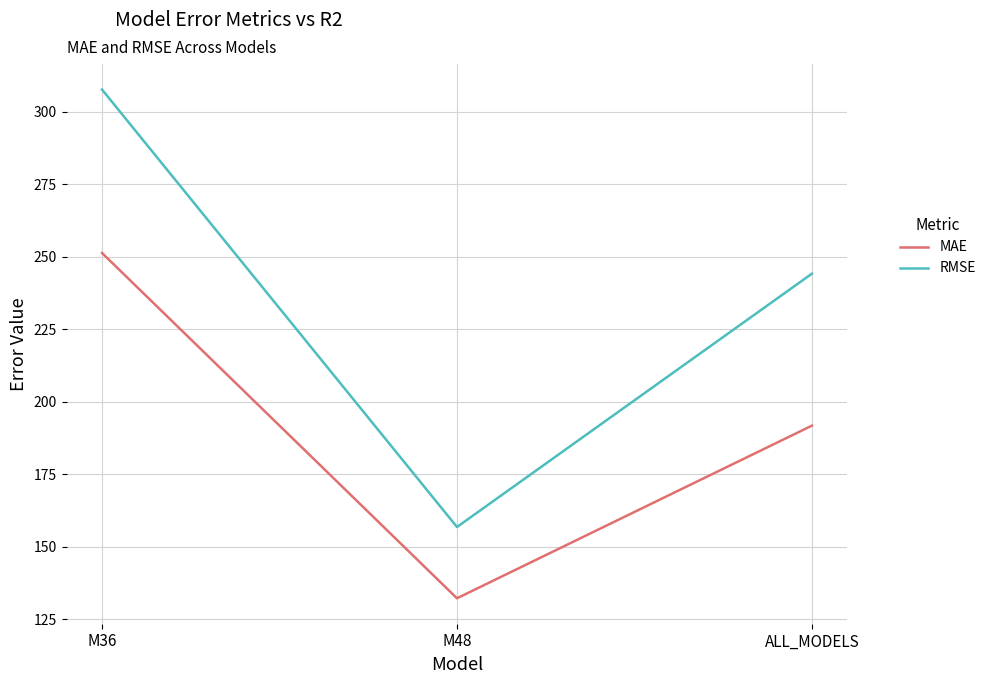

The value of MAE at M36 is 92.7. True or false?

False